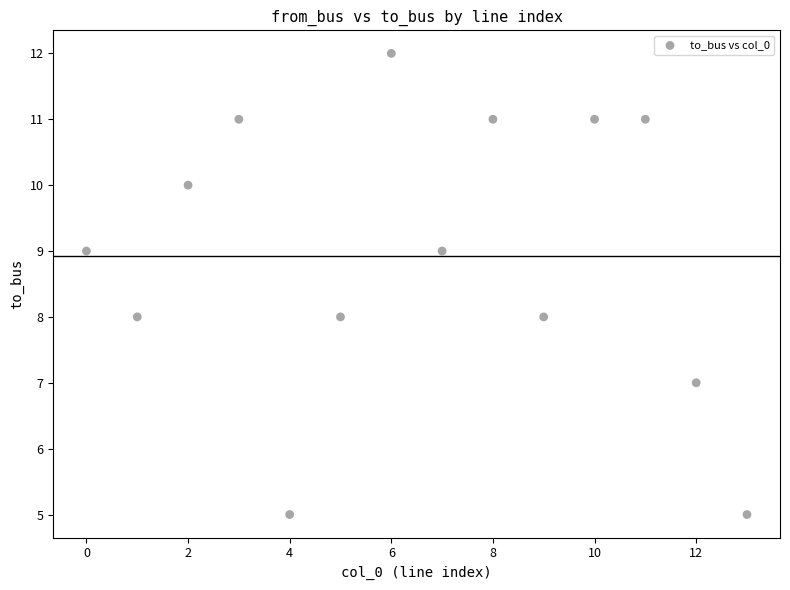

What is the range of Y values (max minus min)?

7